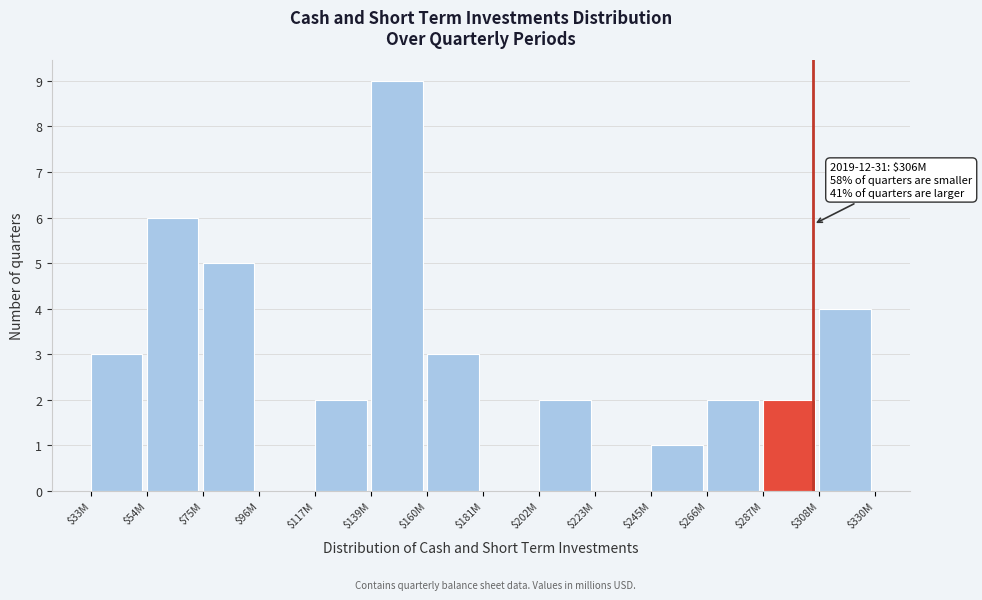

What is the sum of all values?

39